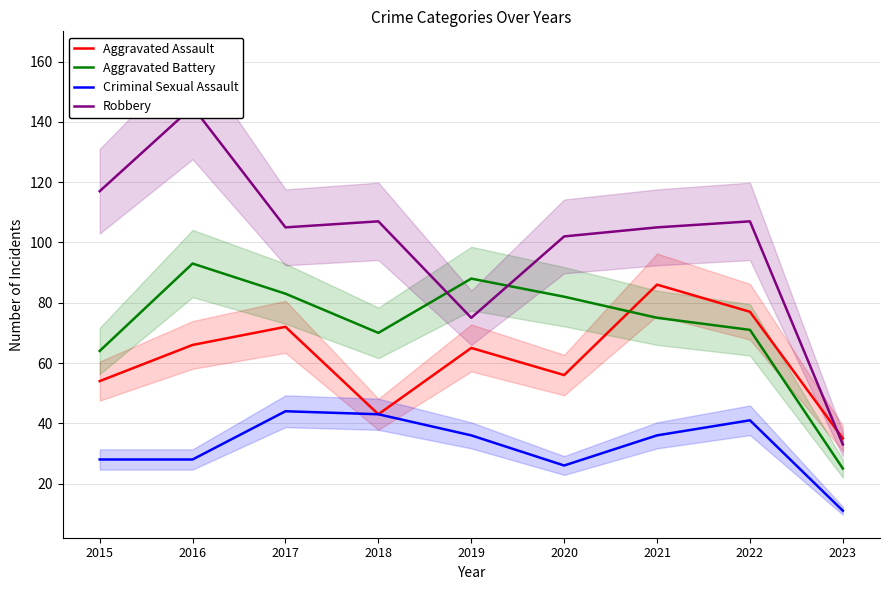

Does the chart display data point markers on the line(s)?

No